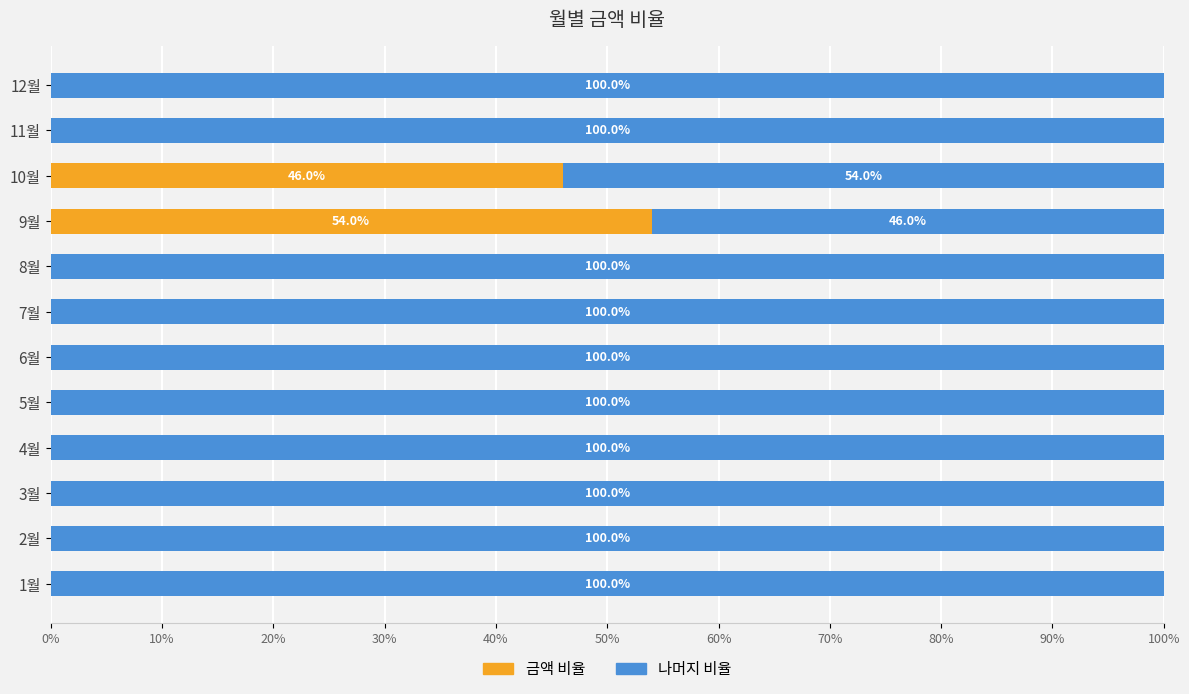

What is the total value across all series at 11월?

100.0